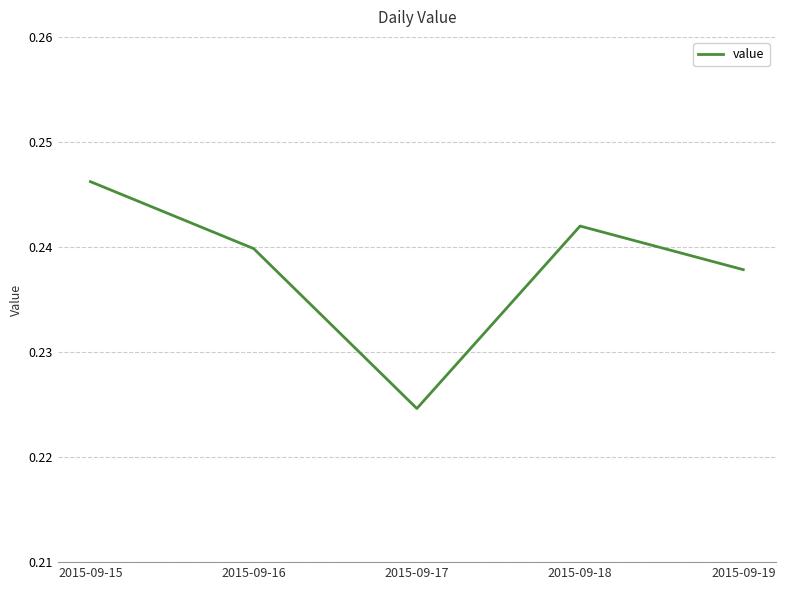

At which category does the chart reach its minimum across all series?

2015-09-17